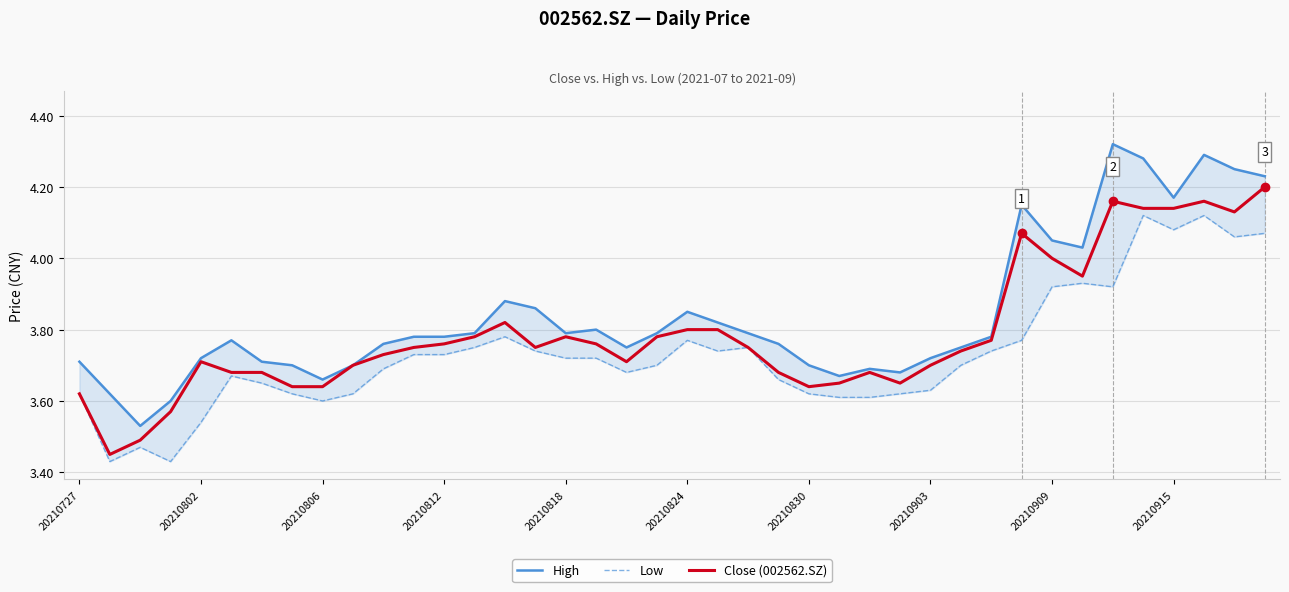

The value of Close (002562.SZ) at 20210727 is 5.2. True or false?

False